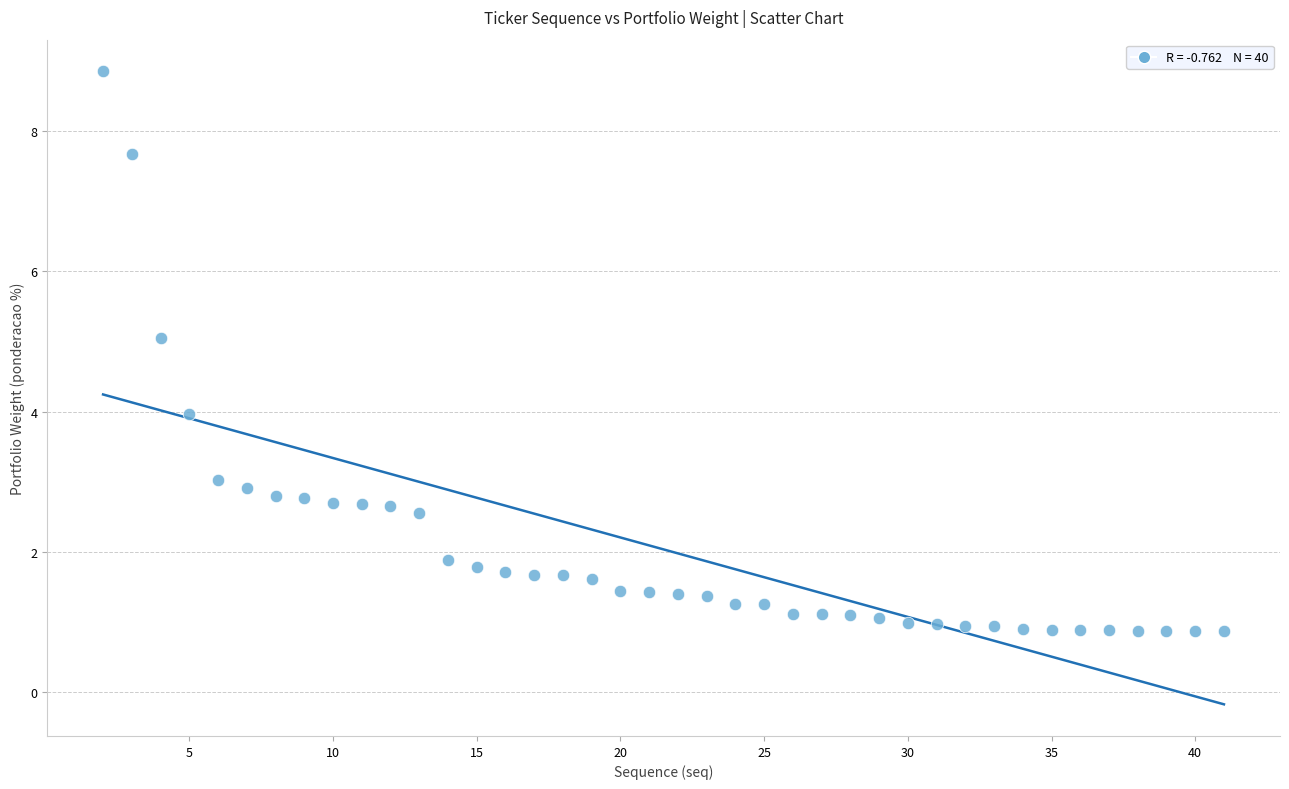

What is the range of Y values (max minus min)?

8.0